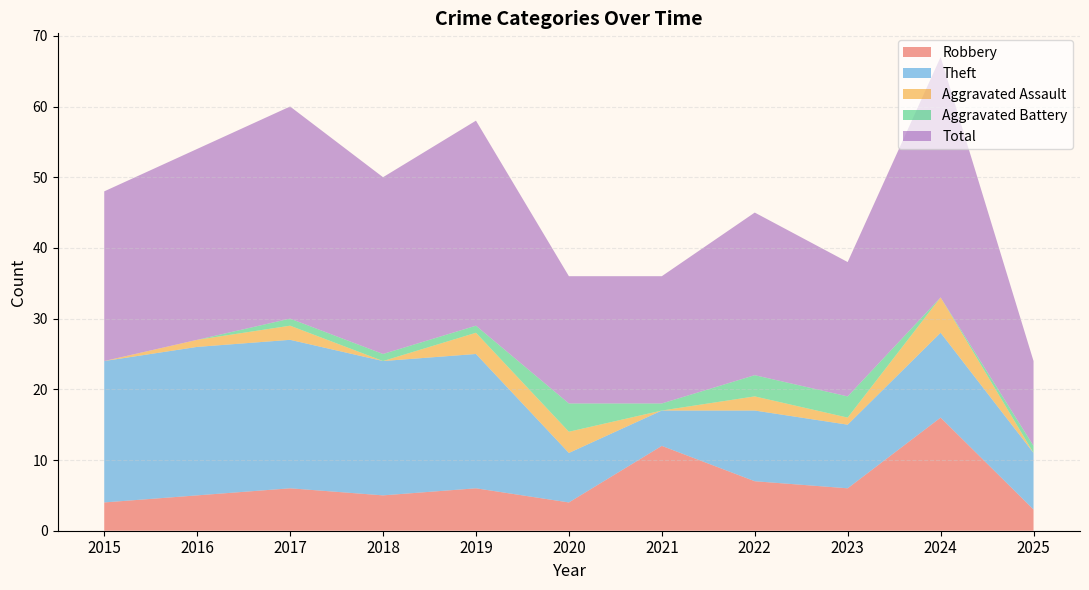

Reading left to right, what are all the values shown in this chart?

Robbery: 2015=4	2016=5	2017=6	2018=5	2019=6	2020=4	2021=12	2022=7	2023=6	2024=16	2025=3
Theft: 2015=20	2016=21	2017=21	2018=19	2019=19	2020=7	2021=5	2022=10	2023=9	2024=12	2025=8
Aggravated Assault: 2015=0	2016=1	2017=2	2018=0	2019=3	2020=3	2021=0	2022=2	2023=1	2024=5	2025=0
Aggravated Battery: 2015=0	2016=0	2017=1	2018=1	2019=1	2020=4	2021=1	2022=3	2023=3	2024=0	2025=1
Total: 2015=24	2016=27	2017=30	2018=25	2019=29	2020=18	2021=18	2022=23	2023=19	2024=34	2025=12